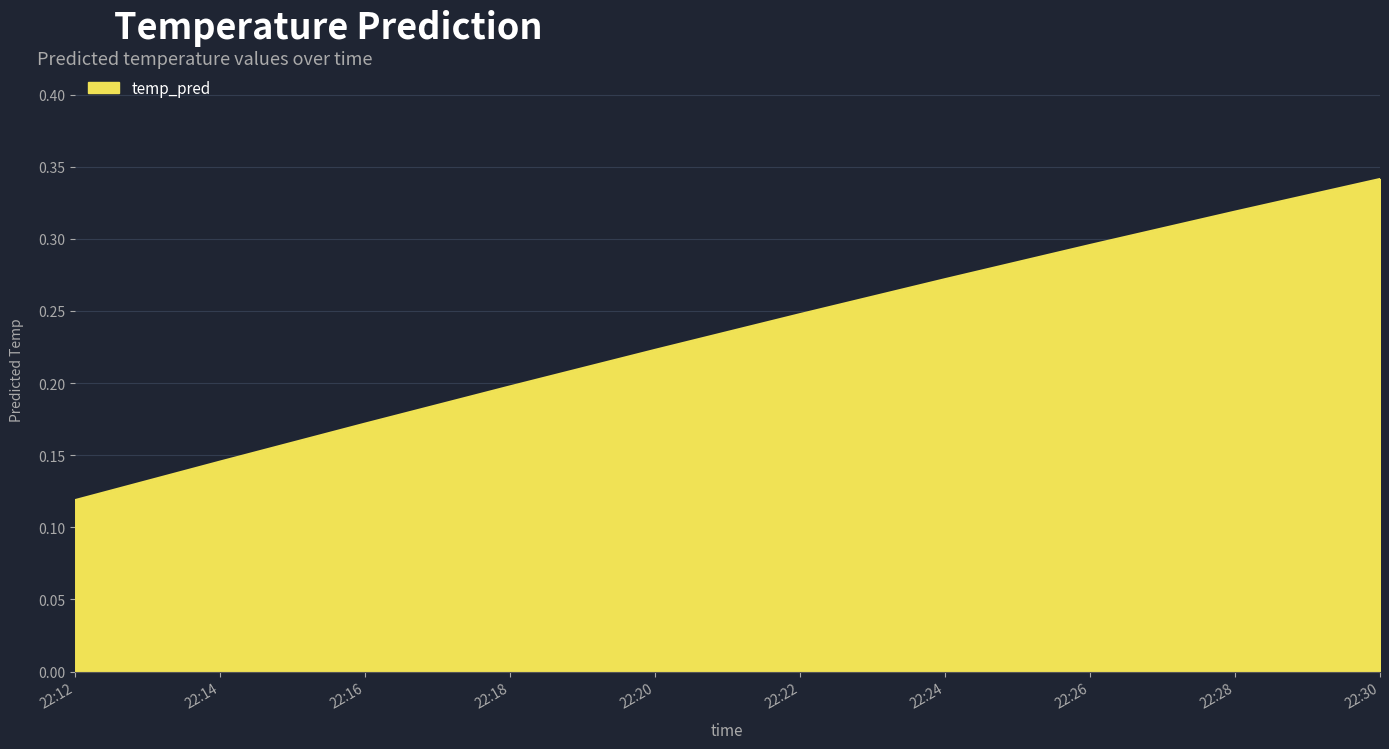

How many lines are shown in the chart?

1